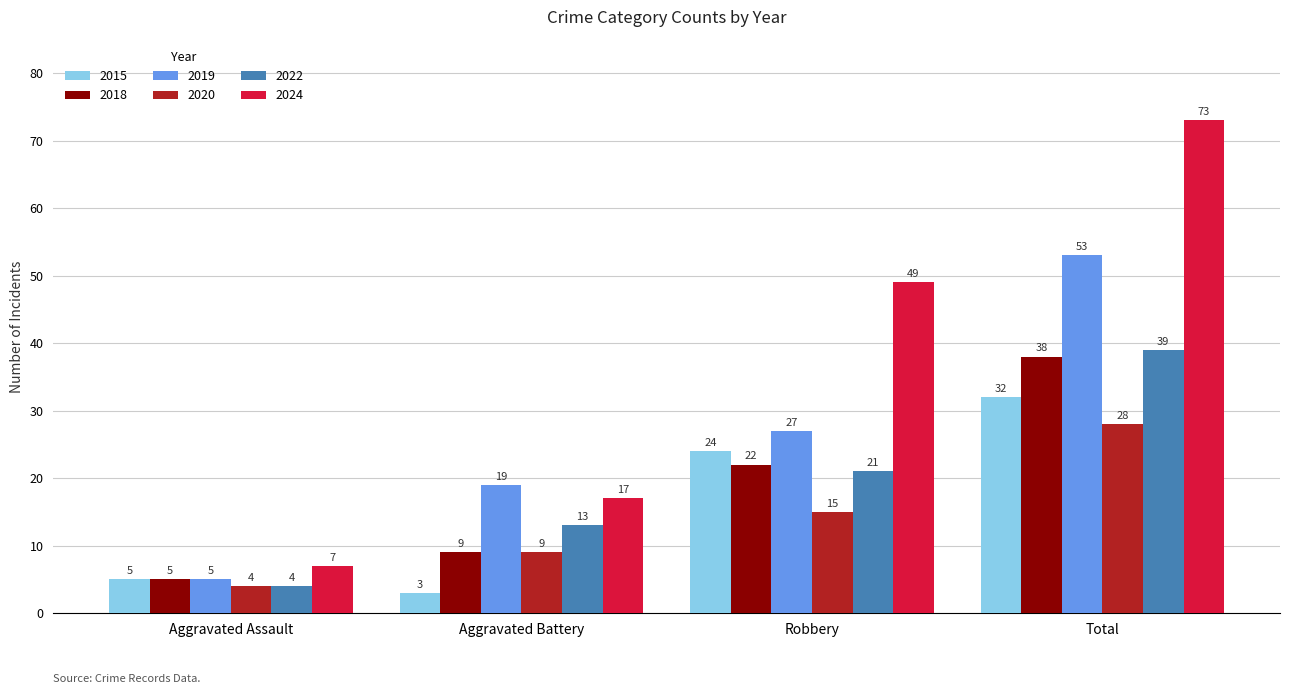

What position from the right is Aggravated Battery?

3